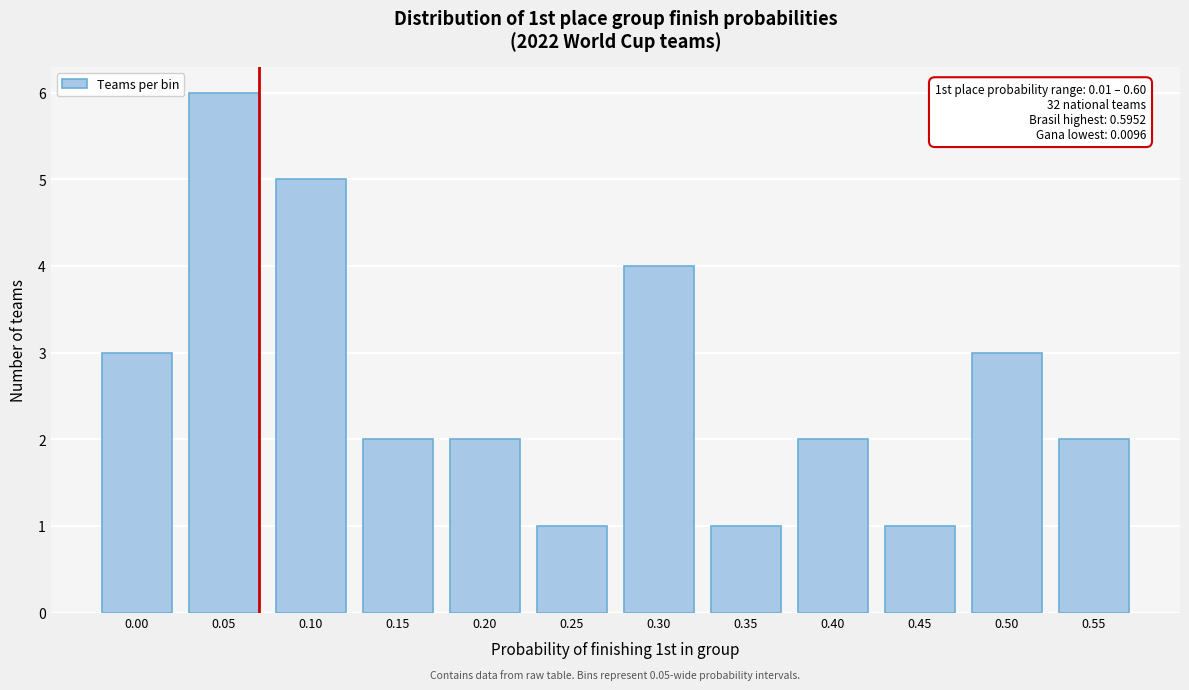

Reading left to right, extract all data points from this chart.

3	6	5	2	2	1	4	1	2	1	3	2